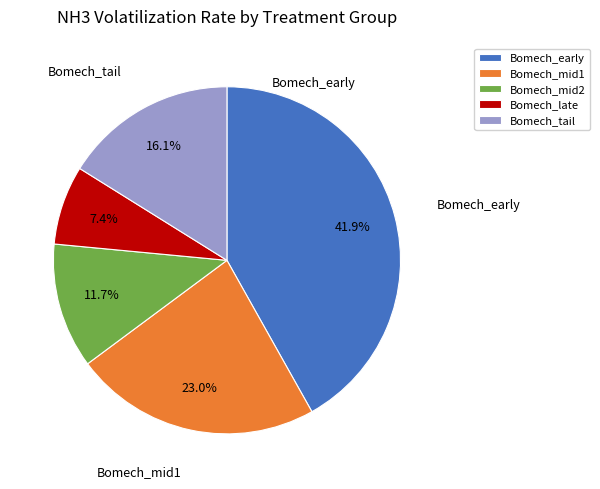

Does any single category account for the majority?

No